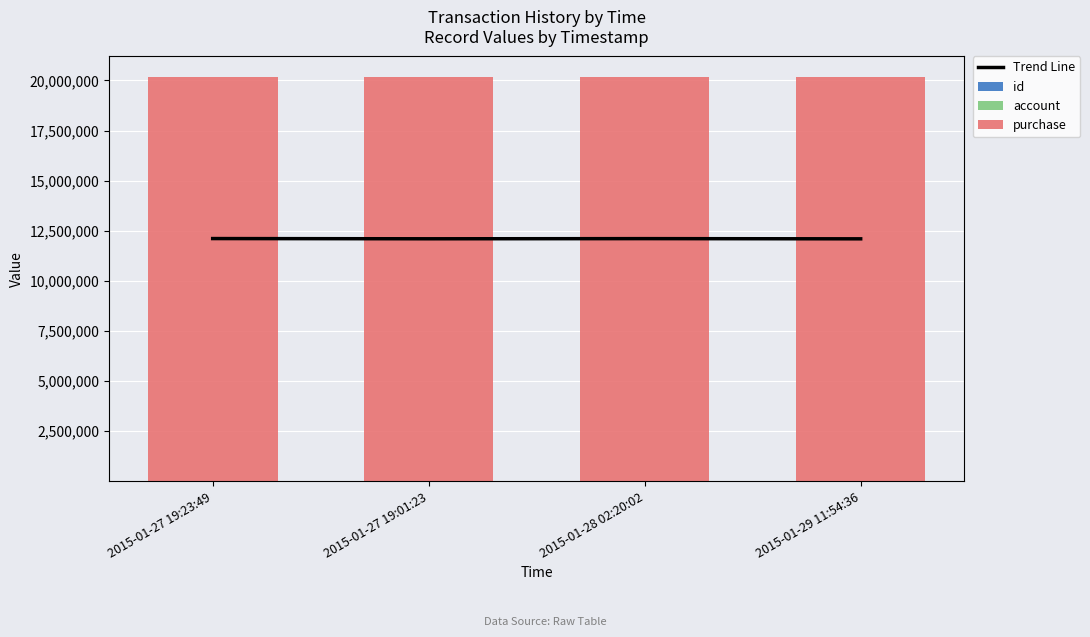

Rank the categories by account value from highest to lowest.

2015-01-27 19:23:49, 2015-01-28 02:20:02, 2015-01-27 19:01:23, 2015-01-29 11:54:36